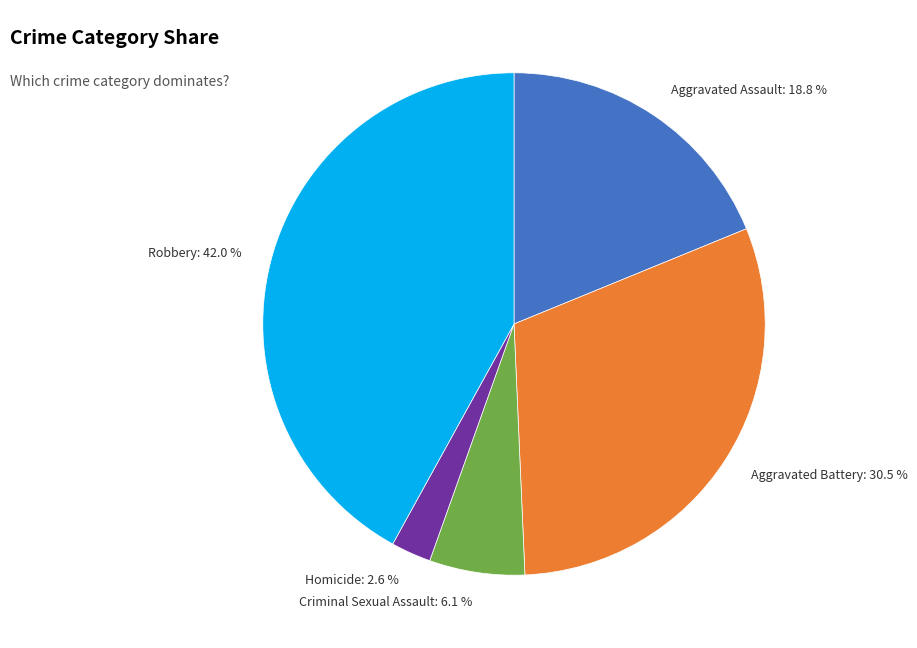

To the nearest percent, what is the combined percentage of Robbery and Criminal Sexual Assault?

48%